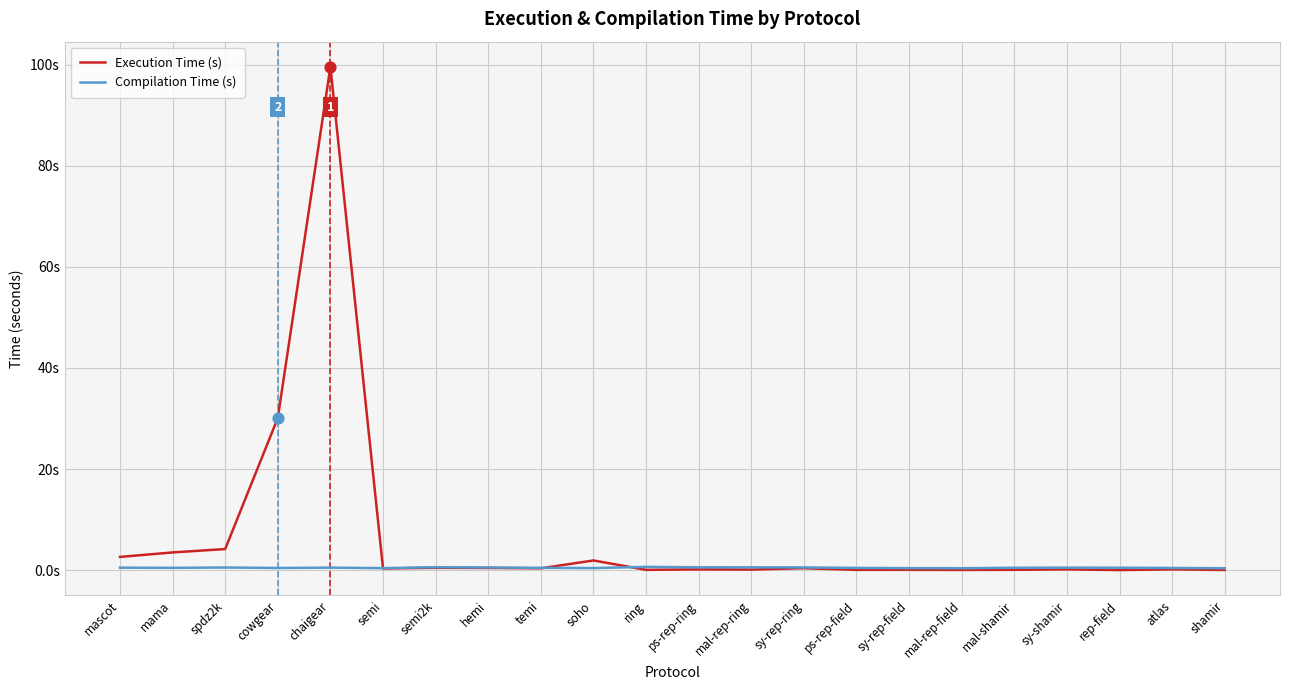

At how many categories does at least one series exceed 91?

1